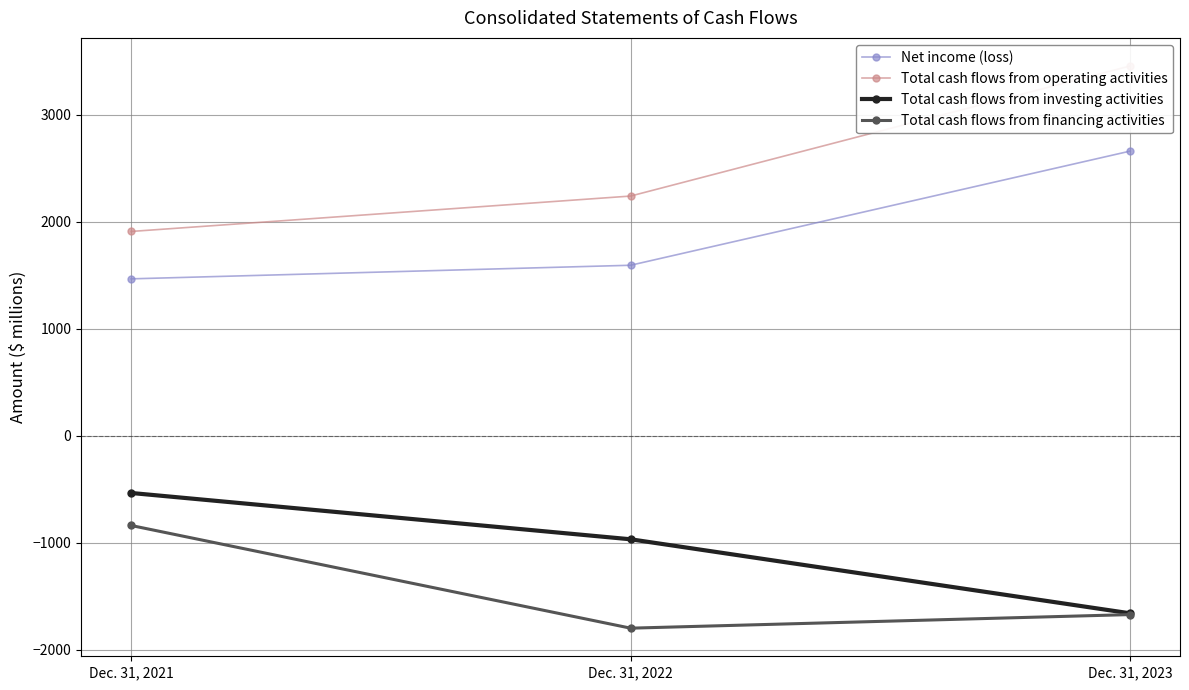

Rank the series by their maximum value, from highest to lowest.

Total cash flows from operating activities, Net income (loss), Total cash flows from investing activities, Total cash flows from financing activities